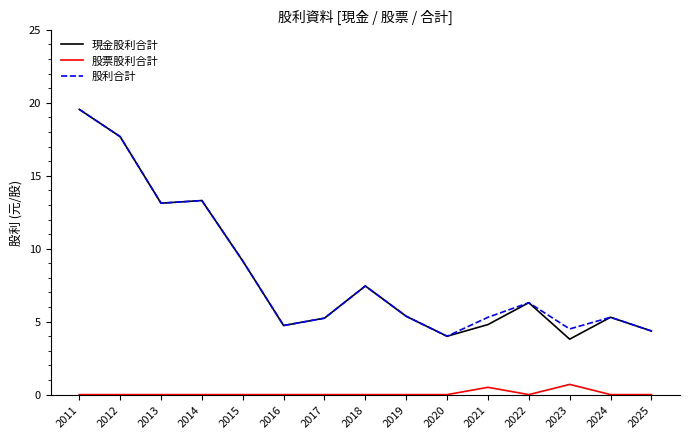

At which label does 股利合計 reach its minimum?

2020